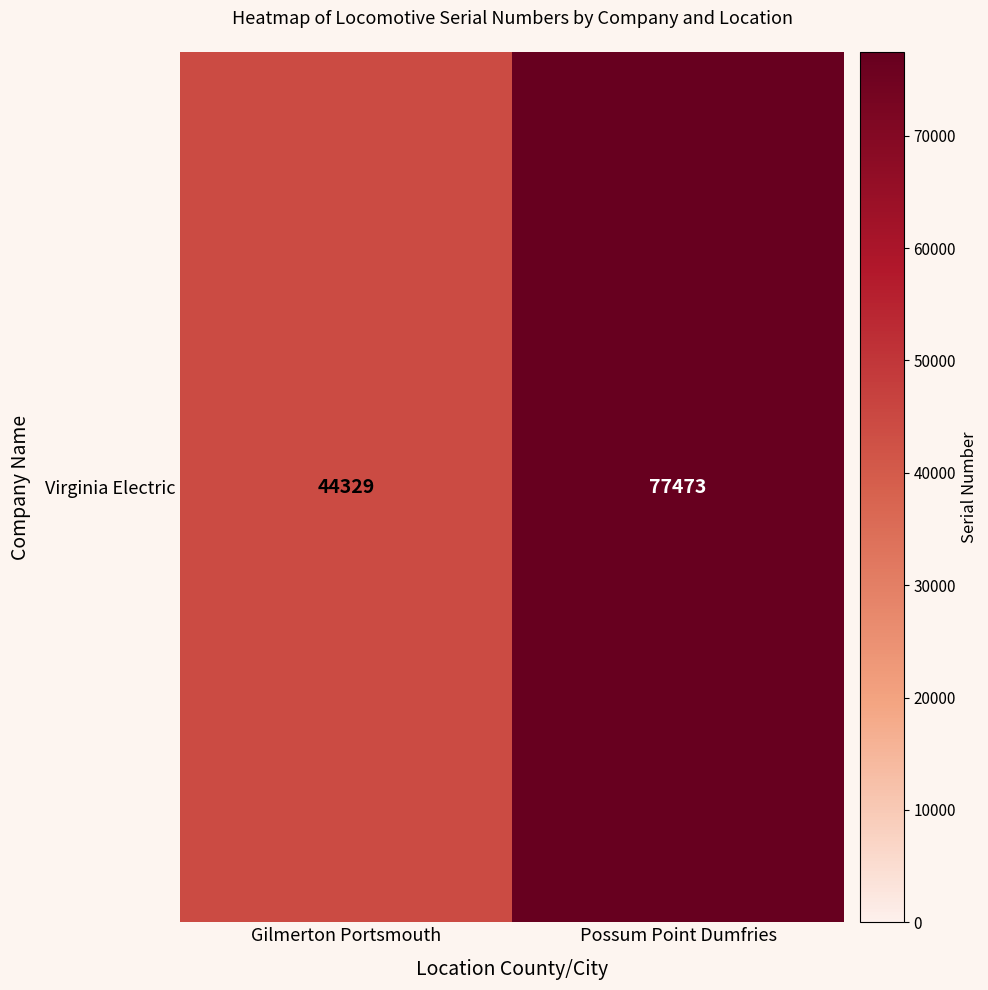

List the labels in order of value, smallest first.

Gilmerton Portsmouth, Possum Point Dumfries